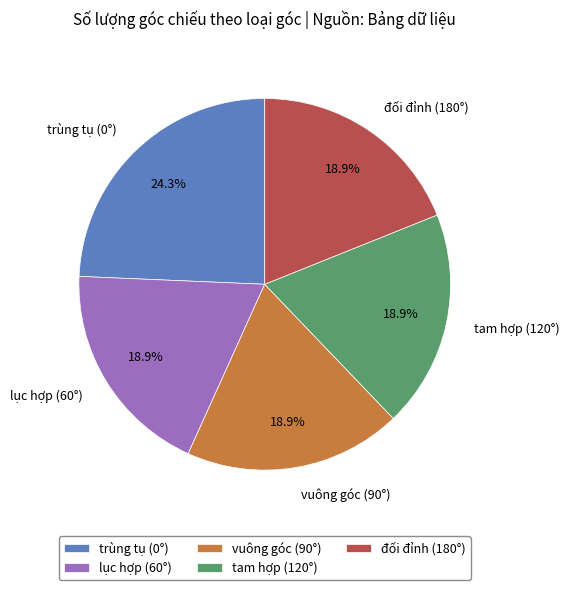

Combined, do lục hợp (60°) and tam hợp (120°) account for over 50%?

No